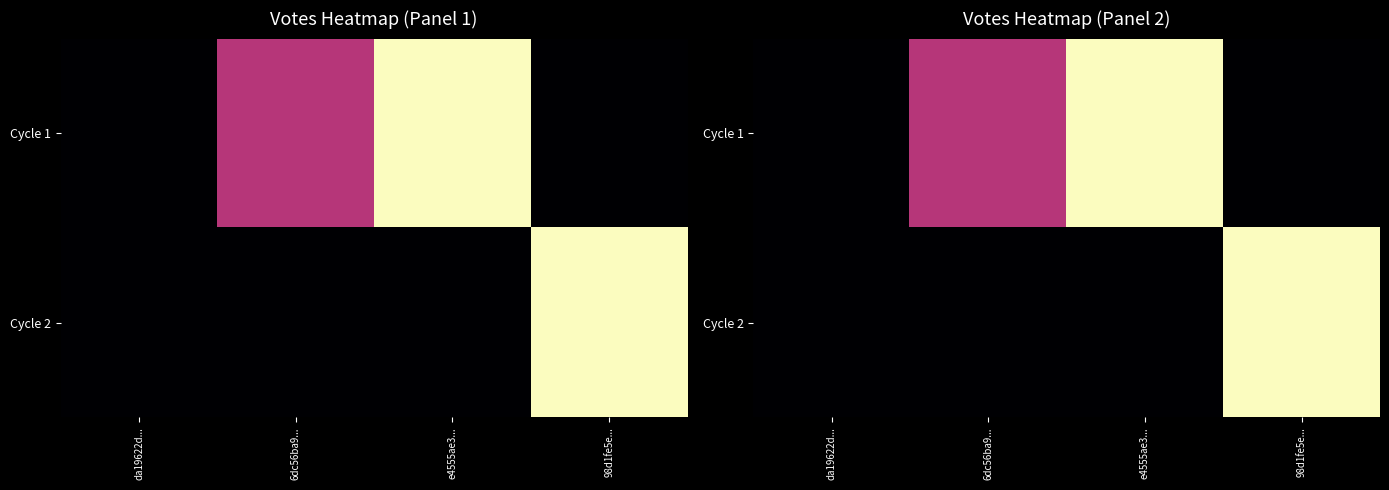

How many data points in Cycle 1 are less than 1?

2